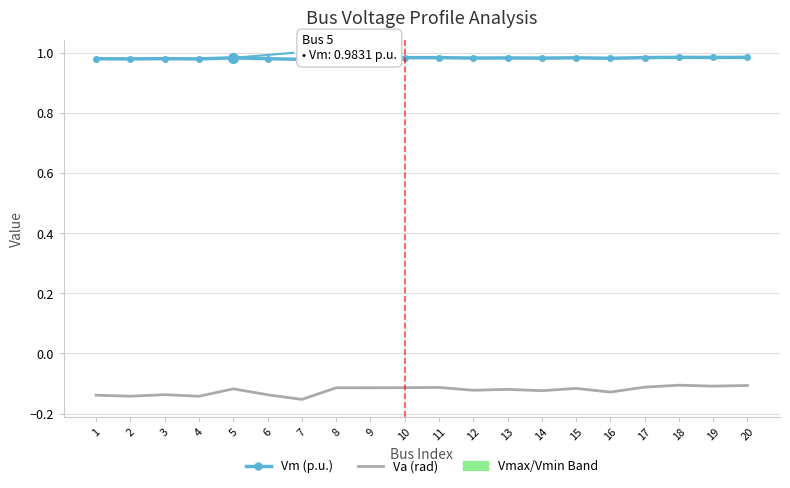

What is the total value across all series at 11?

0.9